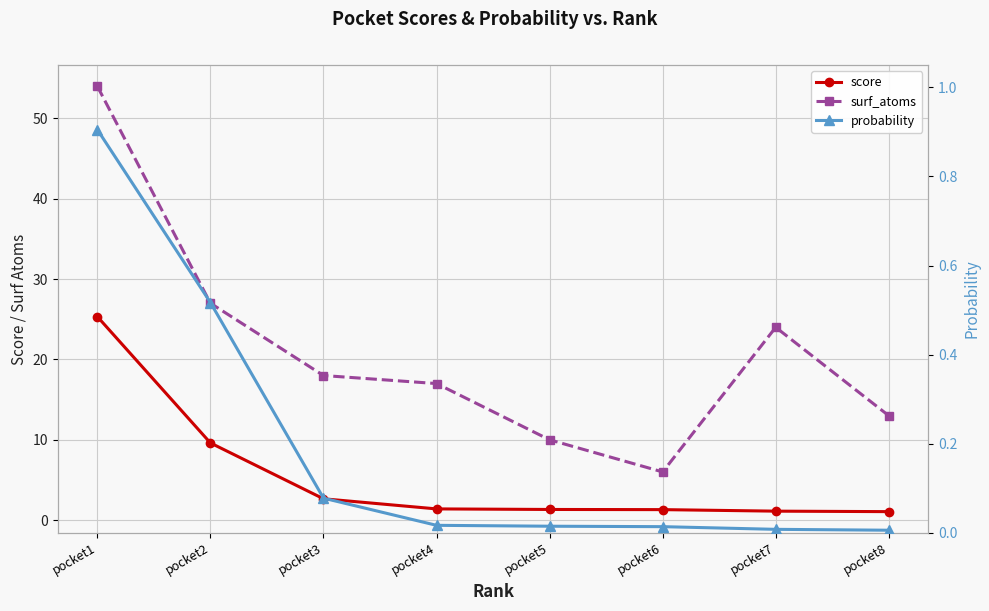

How many series are shown in this chart?

3